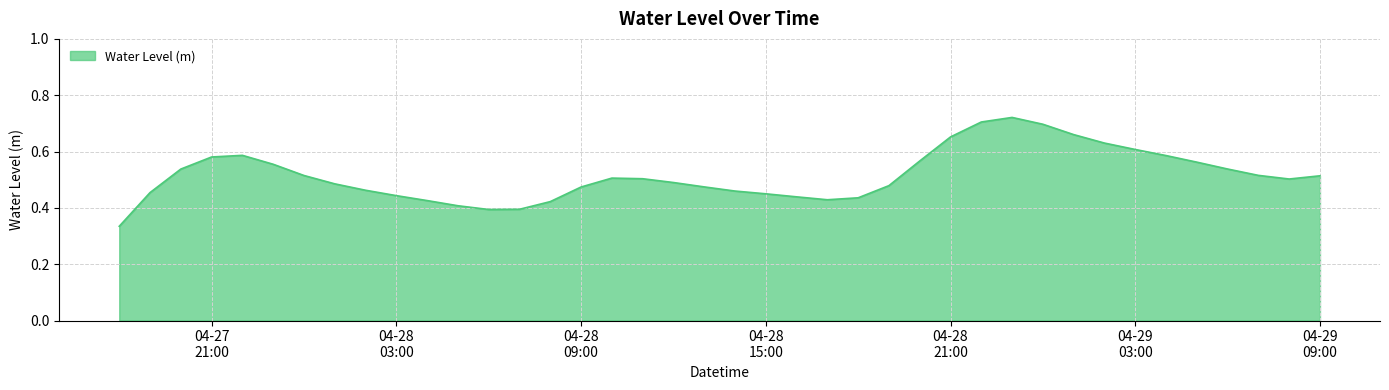

At which category does the chart reach its peak across all series?

2023-04-28 23:00:00